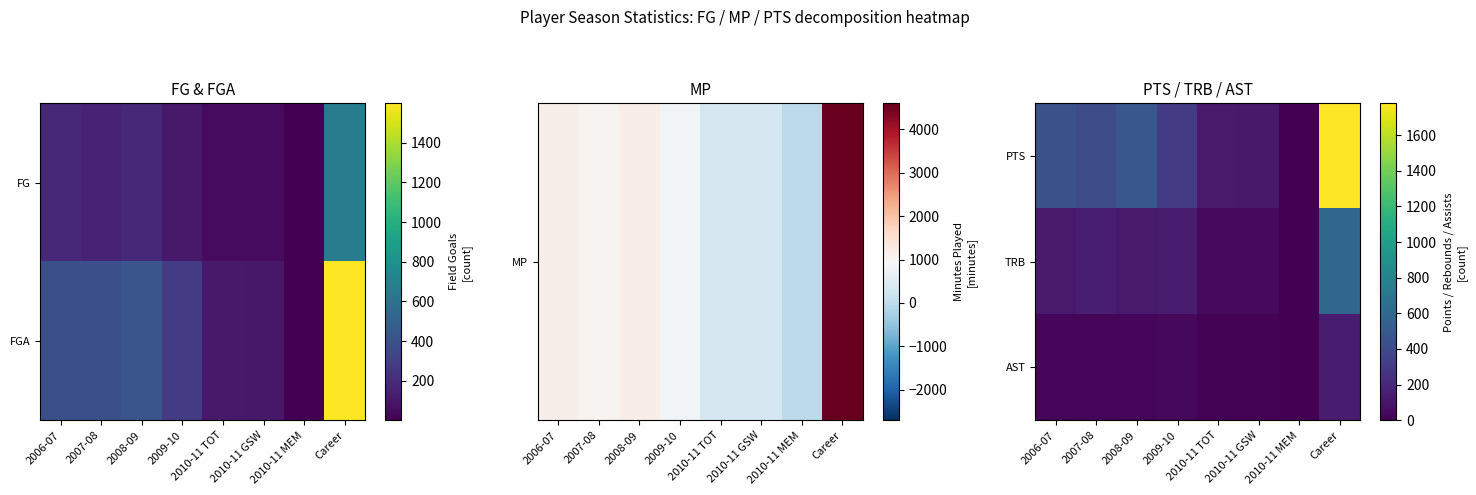

How many categories are shown in the chart?

8